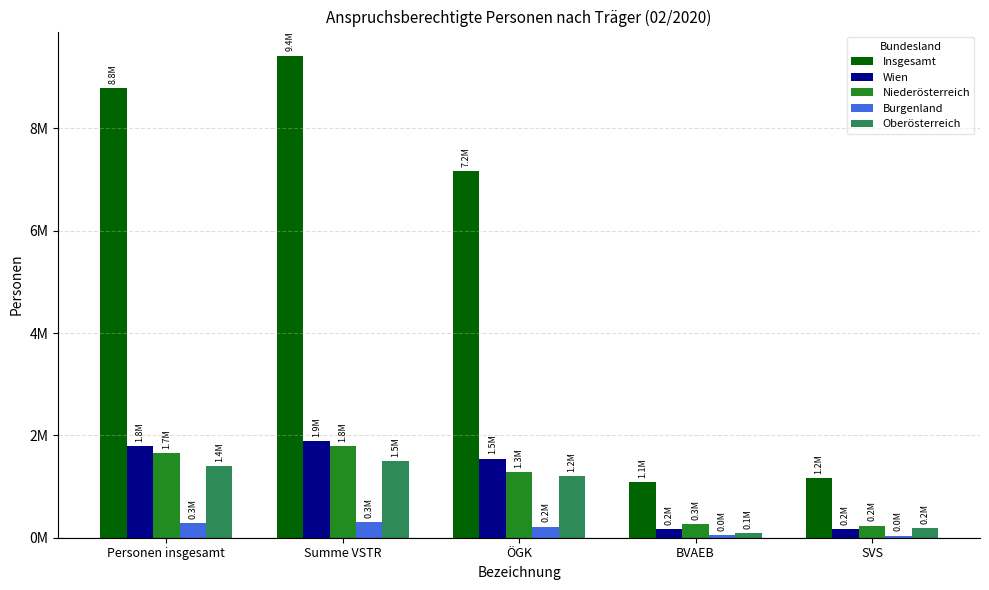

At which category is the sum across all series the highest?

Summe VSTR